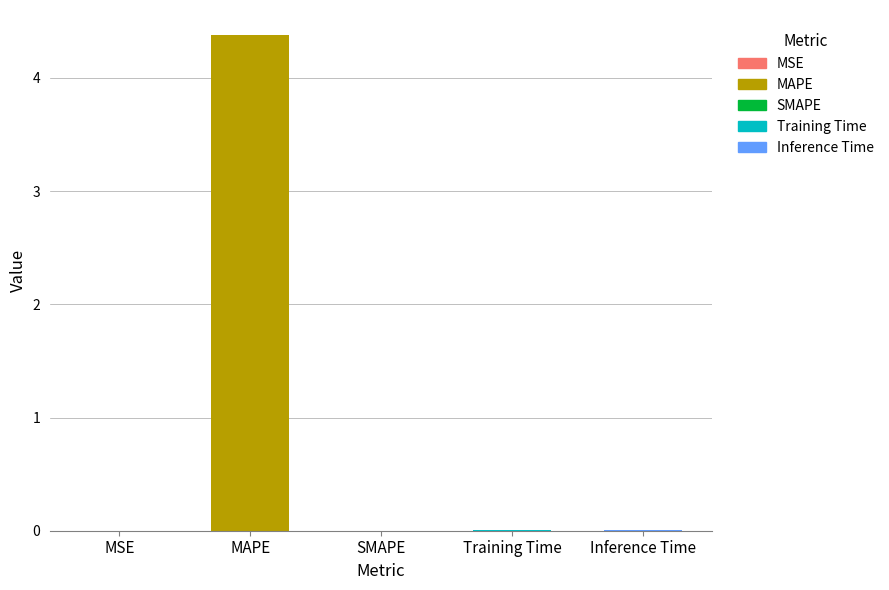

True or false: the data shows 4.4 at MAPE.

True